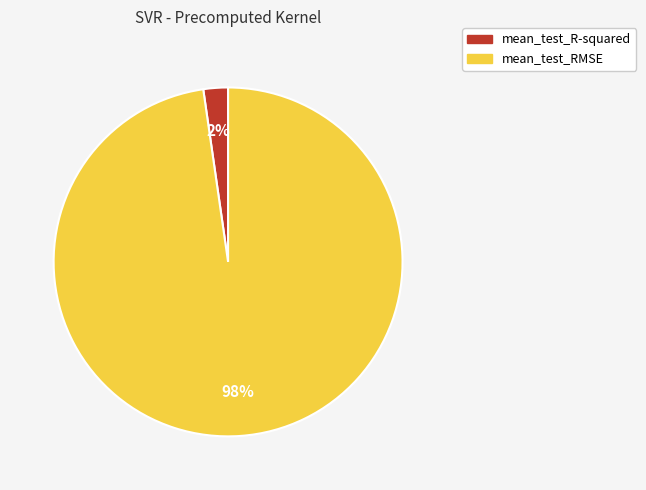

Is it true that mean_test_RMSE is 83% of the pie?

False